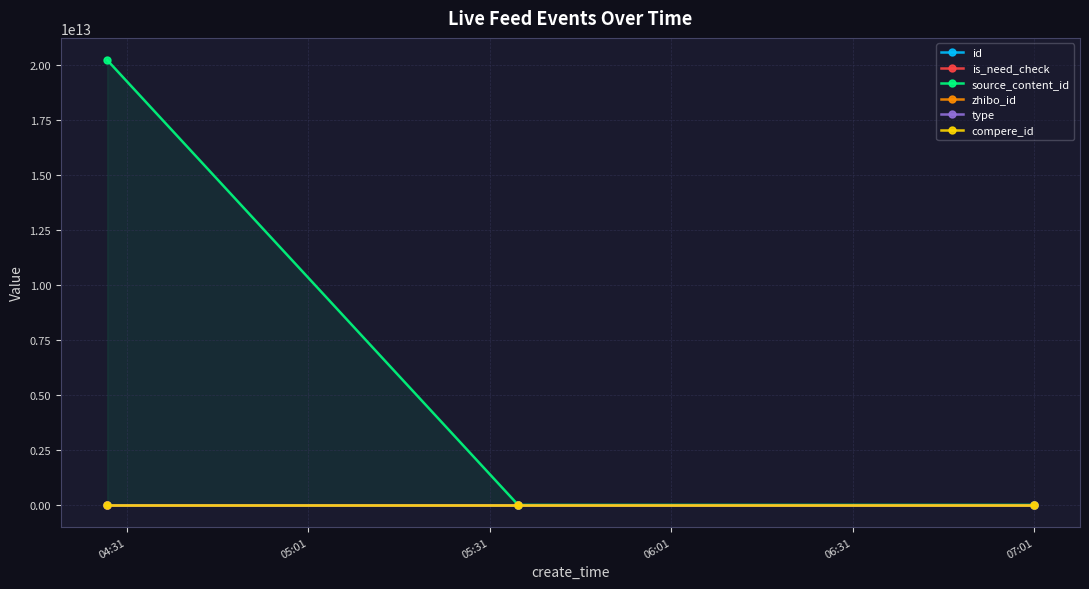

At which category is the sum across all series the highest?

04:31